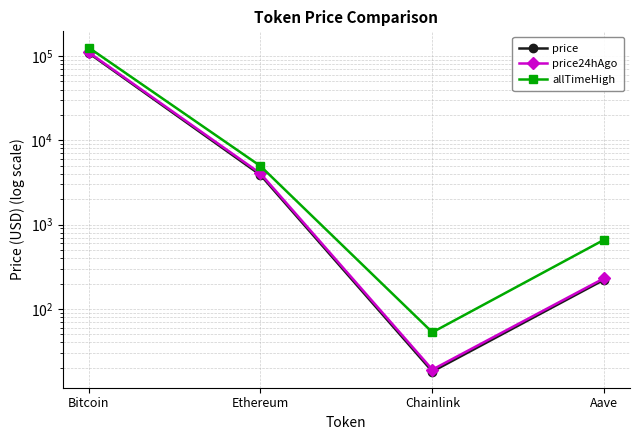

What is the approximate value of price24hAgo at Aave?

231.1